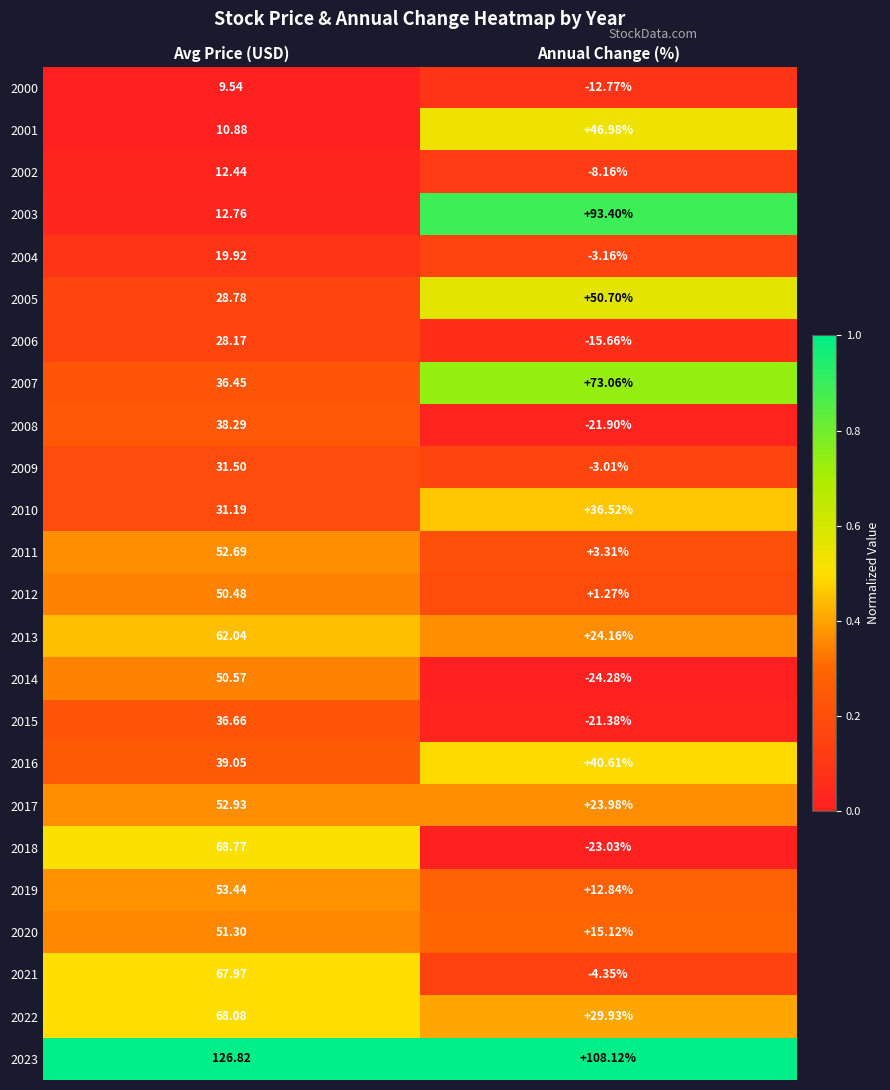

Rank the categories by 2003 value from highest to lowest.

Annual Change (%), Avg Price (USD)